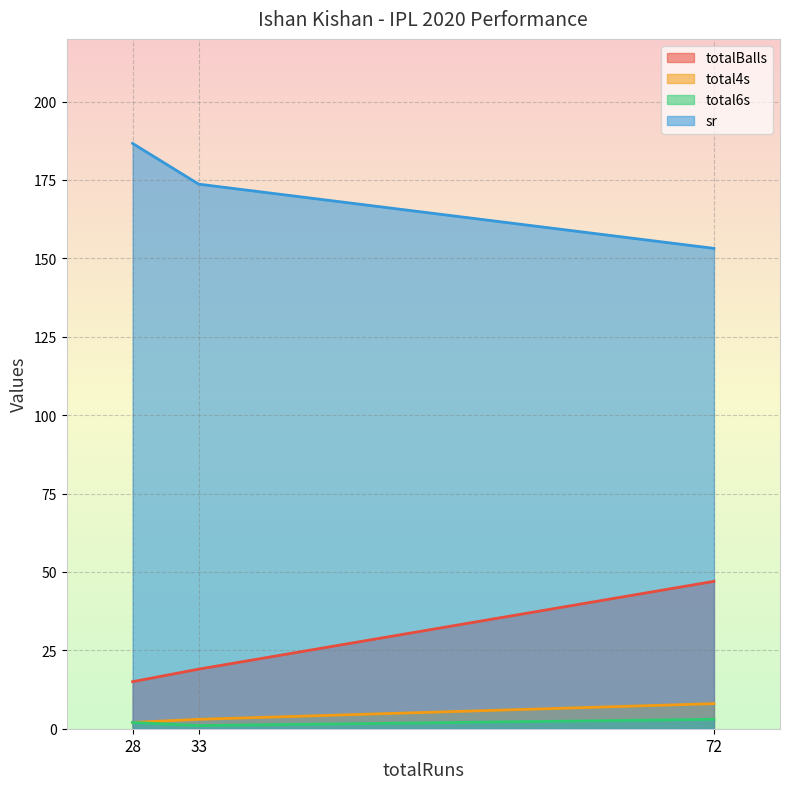

What are all the series names shown in the legend?

totalBalls, total4s, total6s, sr